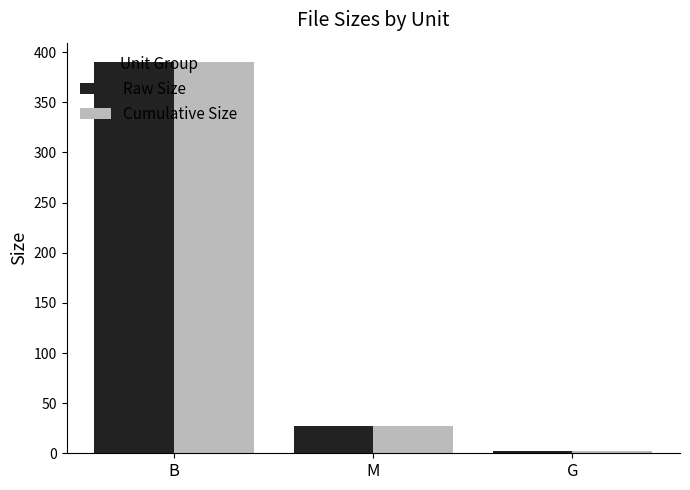

At which label does Cumulative Size reach its peak?

B